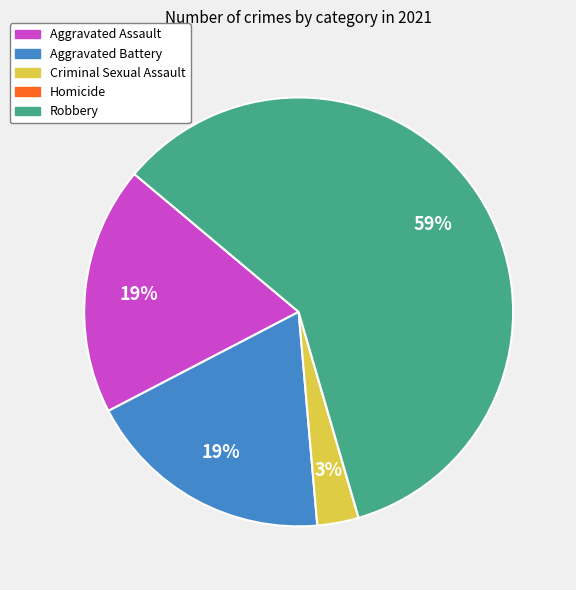

What percentage is the Aggravated Assault slice, to the nearest percent?

19%